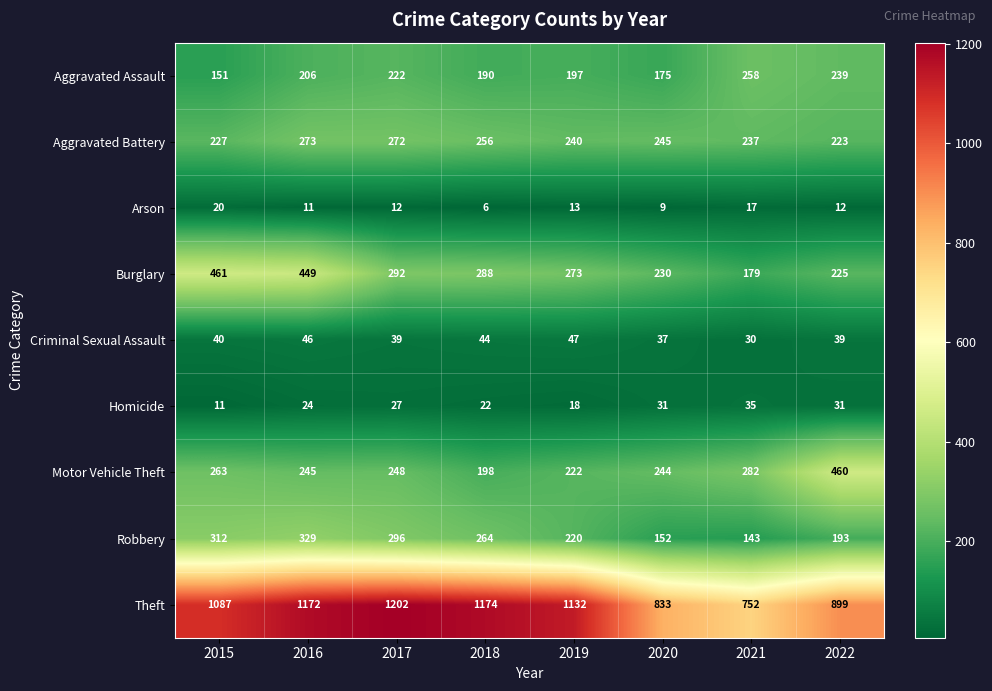

Where does the Motor Vehicle Theft series first go above 248?

2015